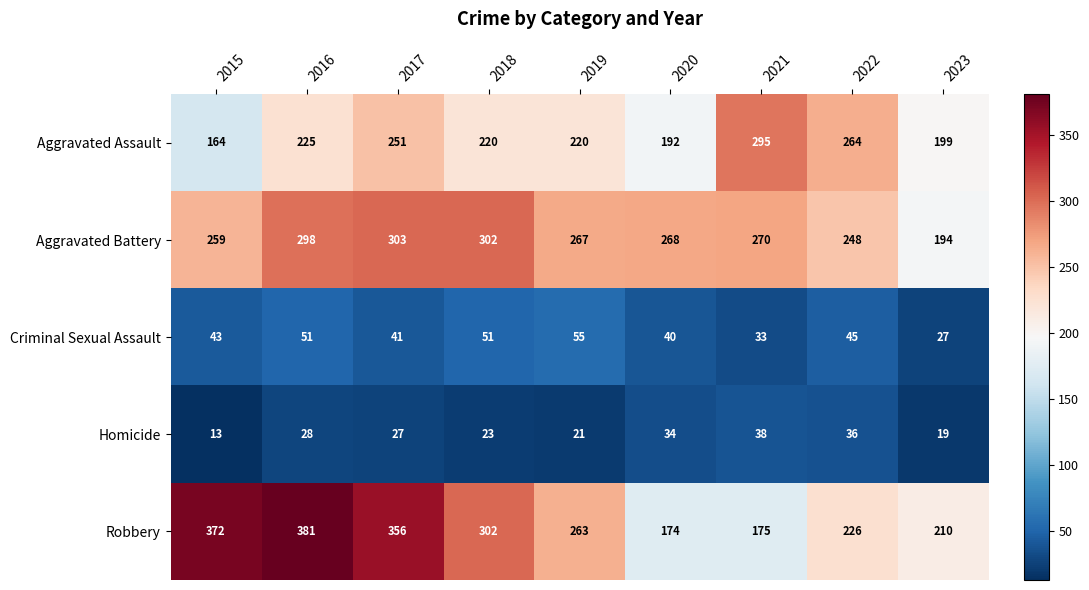

What is the sum of all Robbery values?

2459